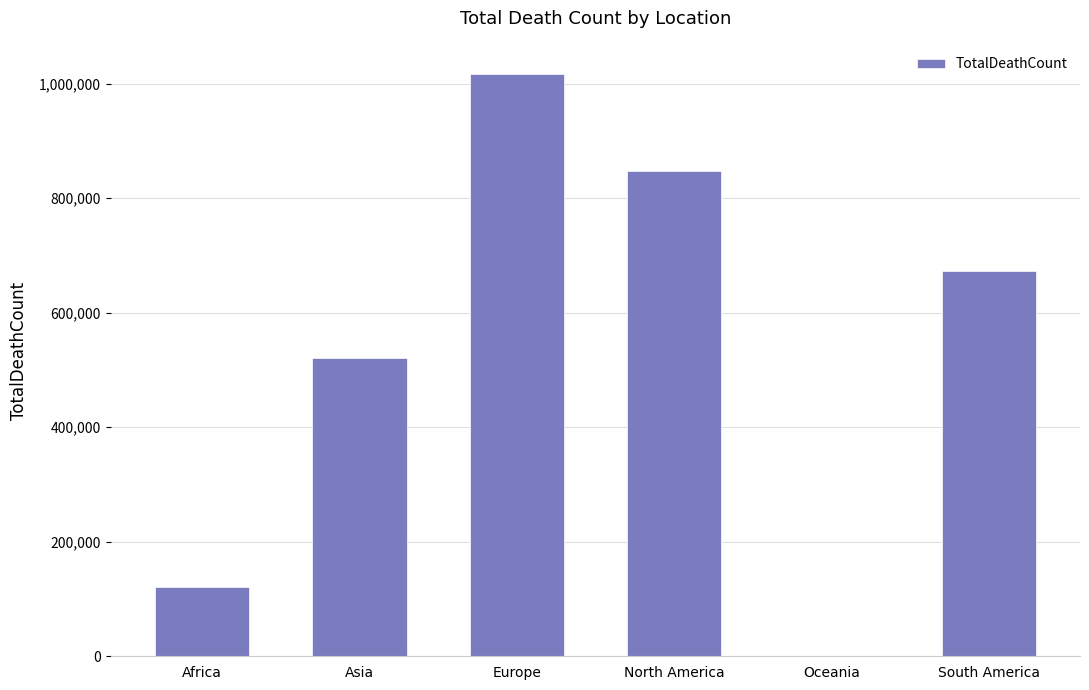

What is the ratio of the value at North America to the value at Europe?

0.8